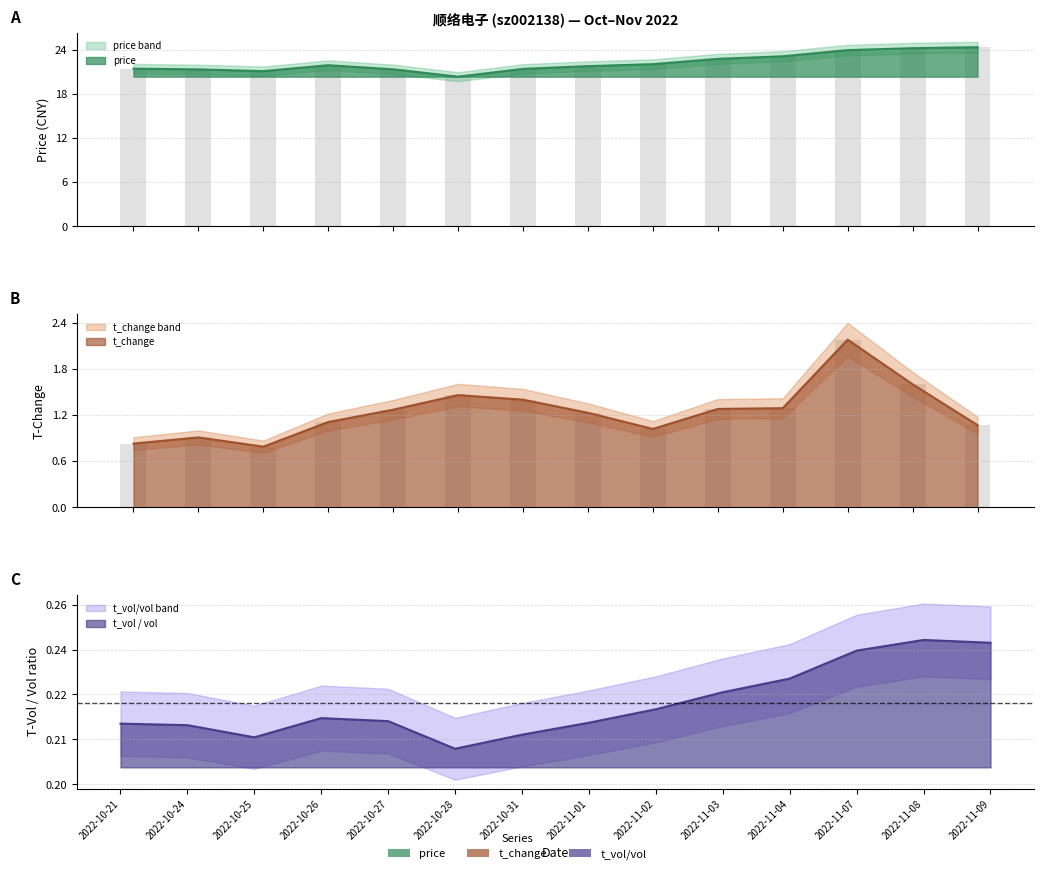

At how many categories does at least one series exceed 15?

14